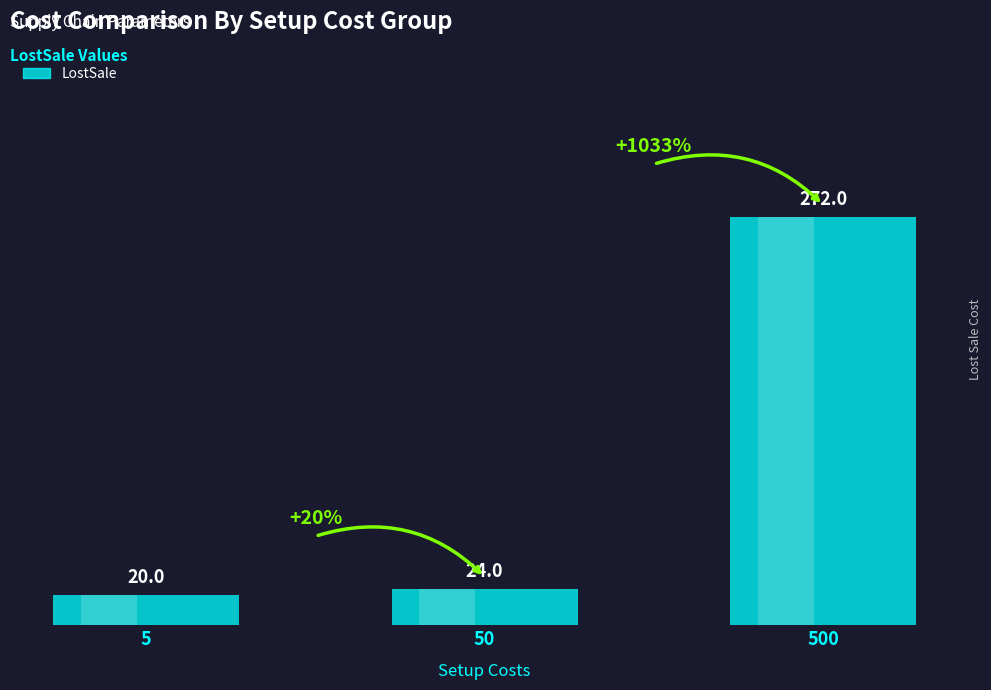

Reading left to right, list all the values displayed in this chart.

5=20	50=24	500=272